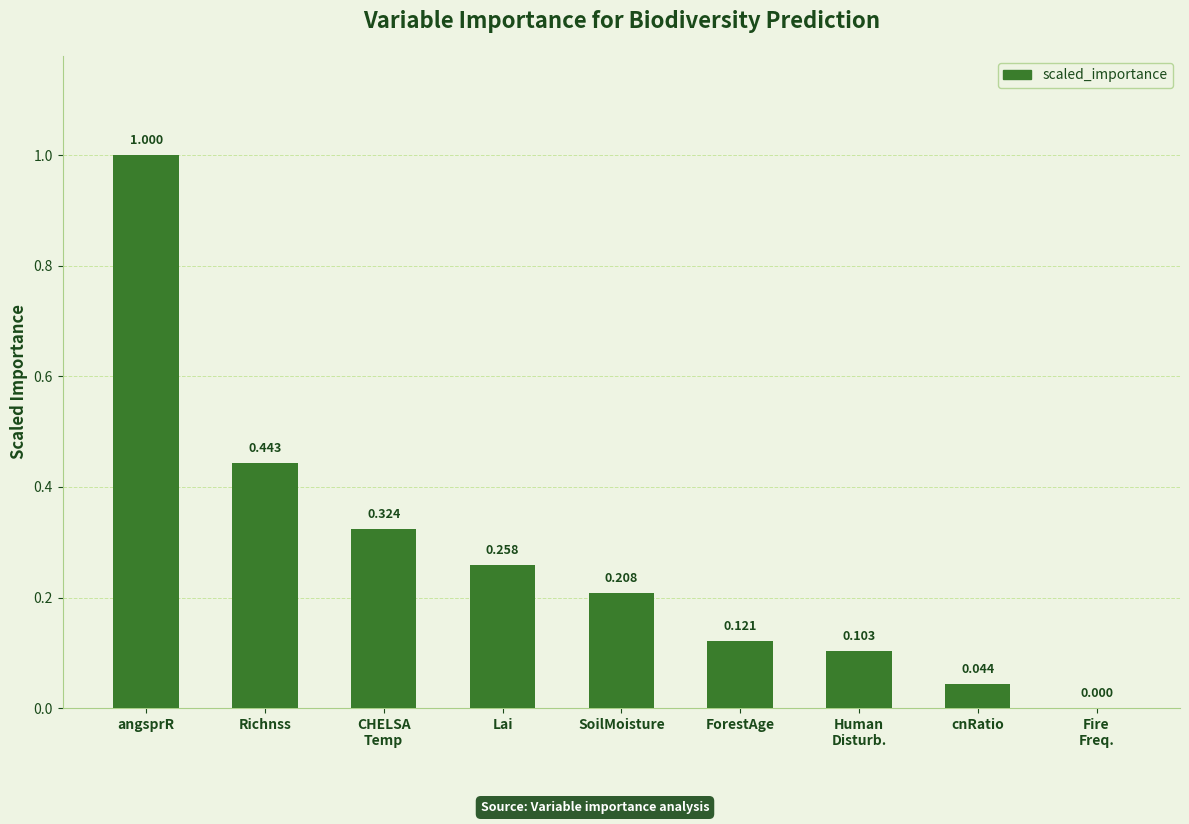

Which has a higher value, Lai or Fire
Freq.?

Lai